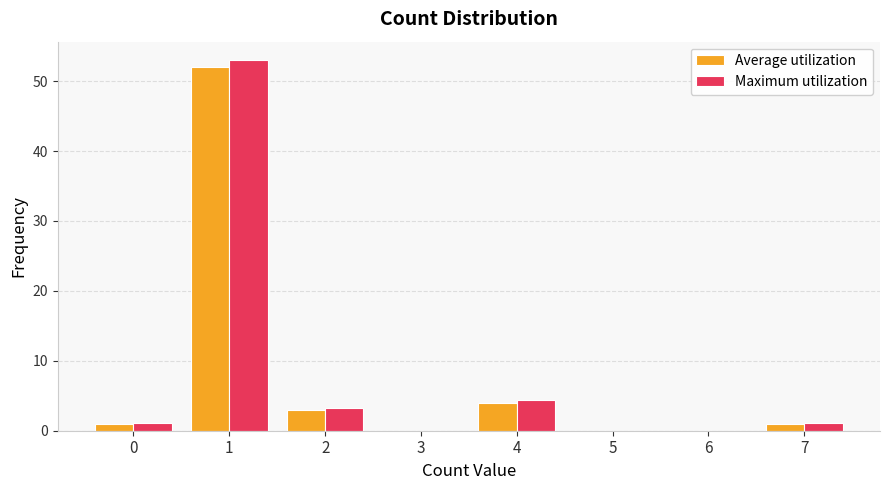

True or false: Maximum utilization has a value of 23.9 at 5.

False